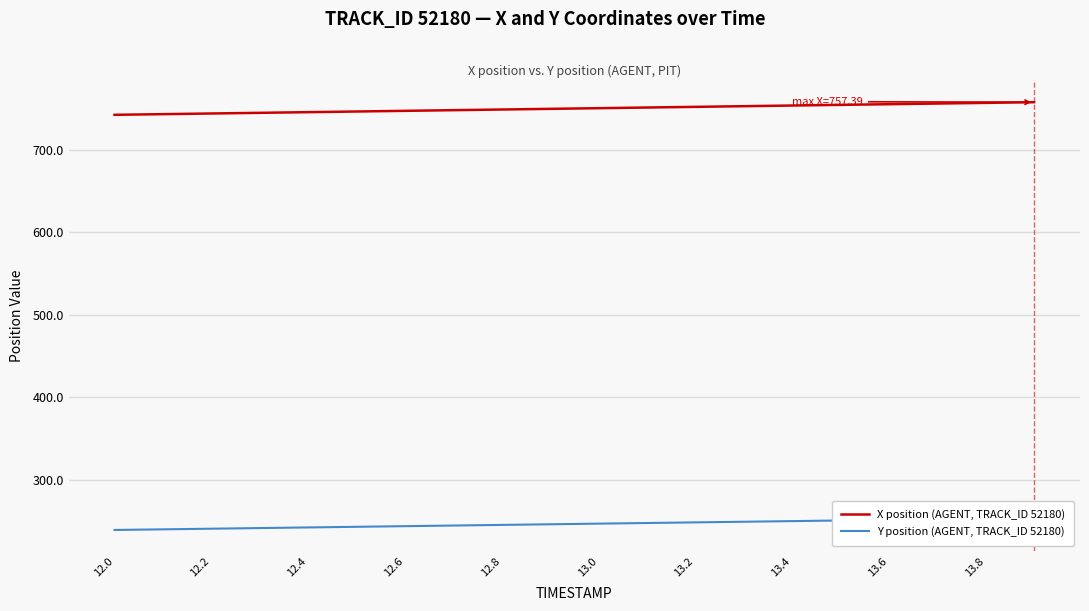

Which series has the largest total across all categories?

X position (AGENT, TRACK_ID 52180)